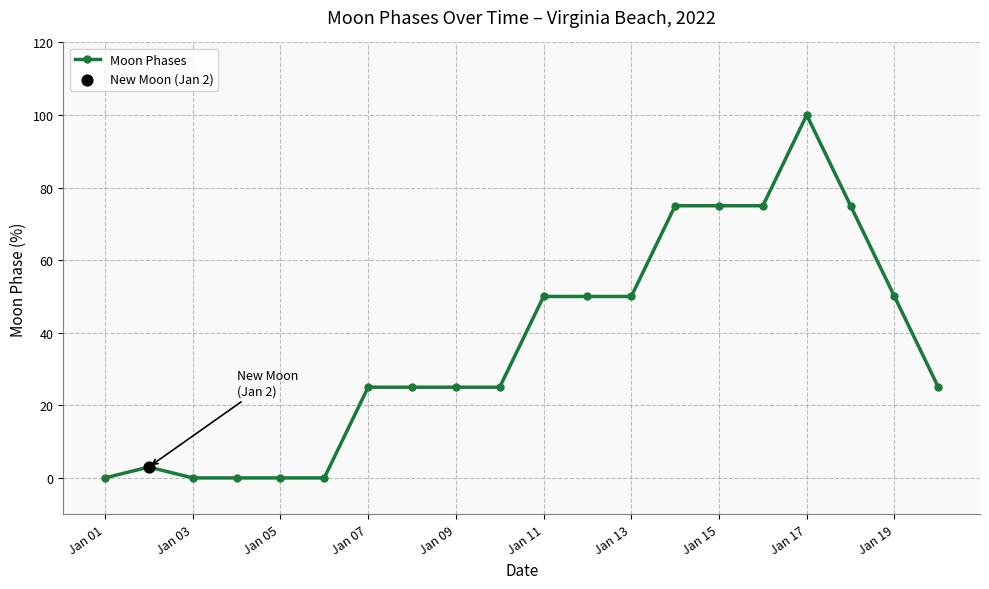

What is the difference between the maximum and minimum values?

100